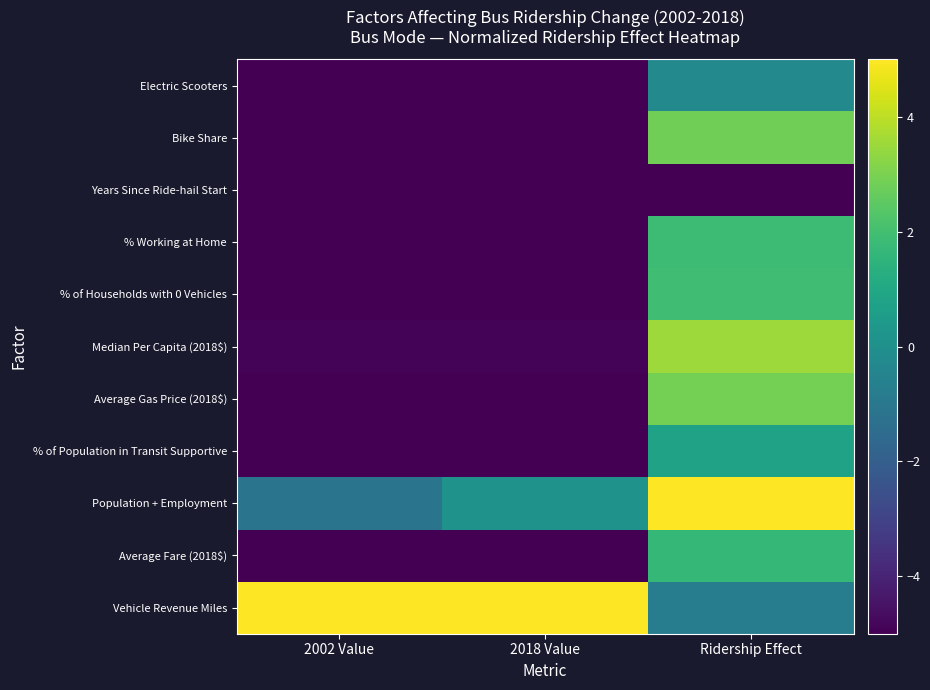

How many categories are shown in the chart?

3